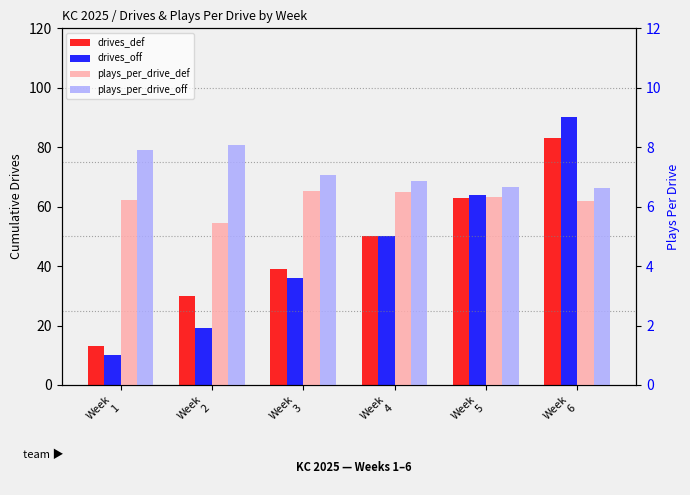

Is the value of plays_per_drive_def at Week
4 greater than the value of drives_off at Week
3?

No